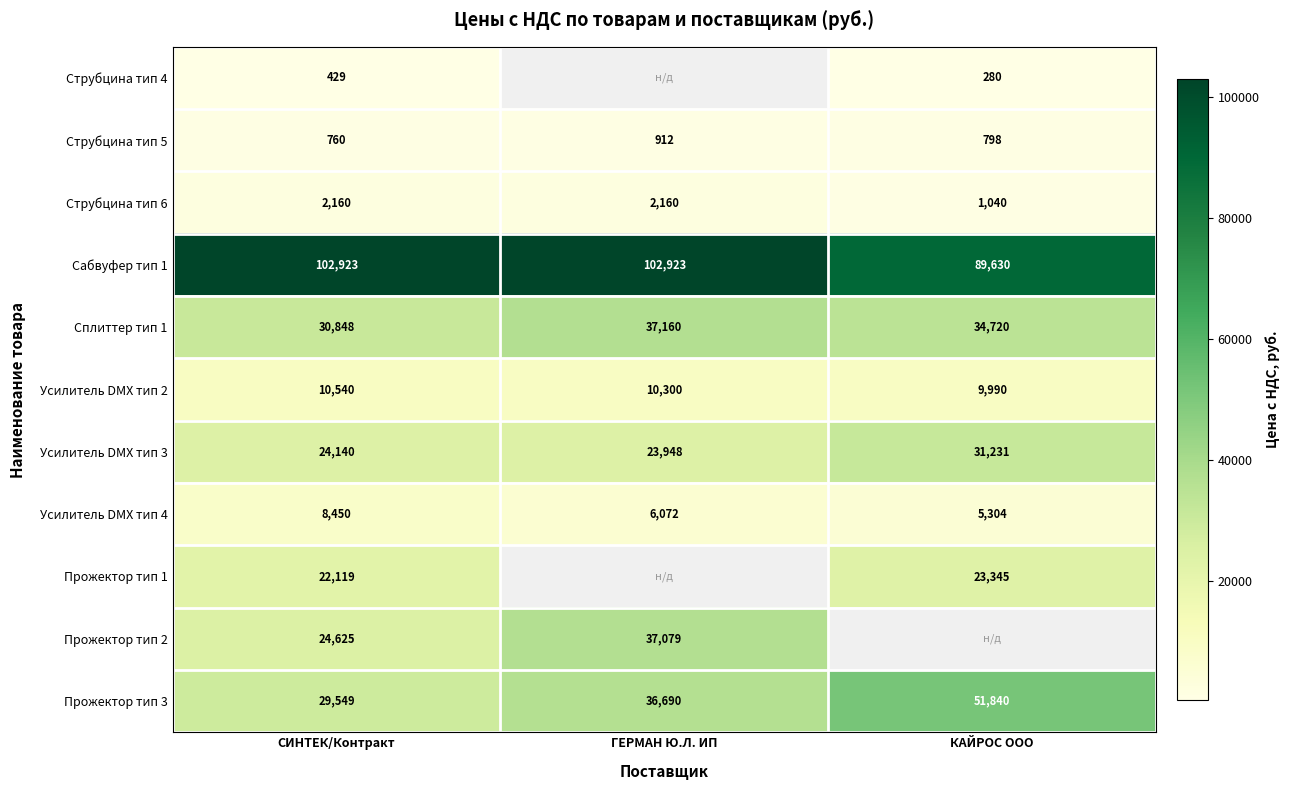

What is the approximate value of Сабвуфер тип 1 at ГЕРМАН Ю.Л. ИП?

102923.0